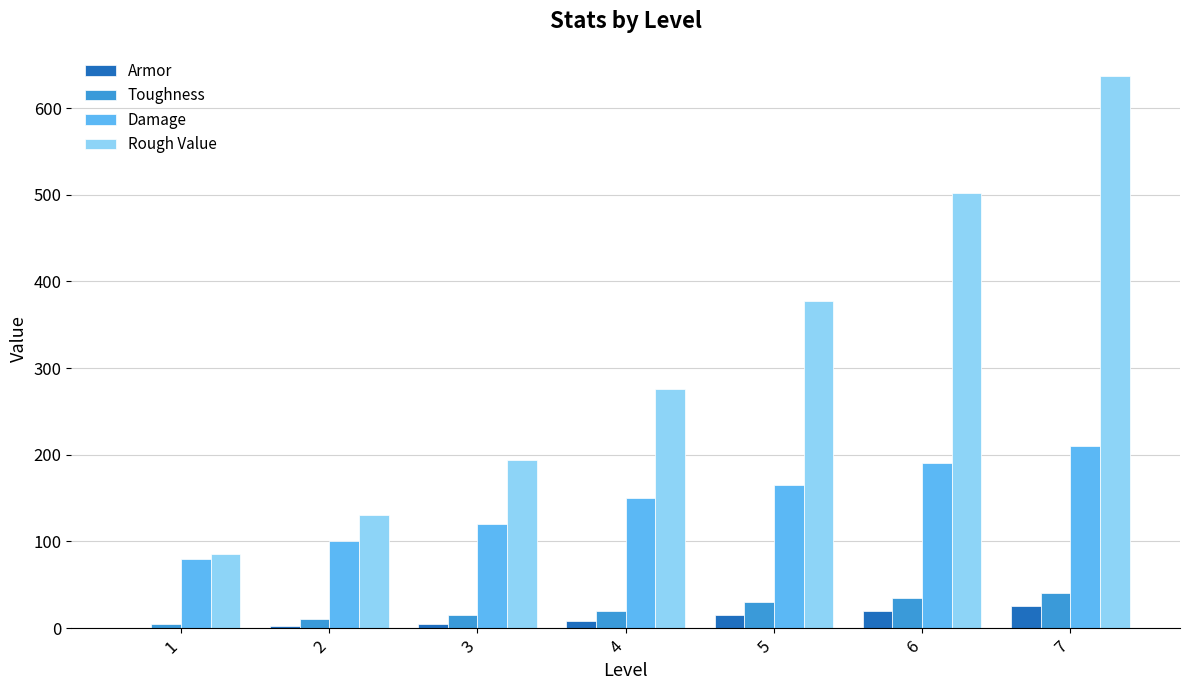

What is the sum of all Toughness values?

155.0